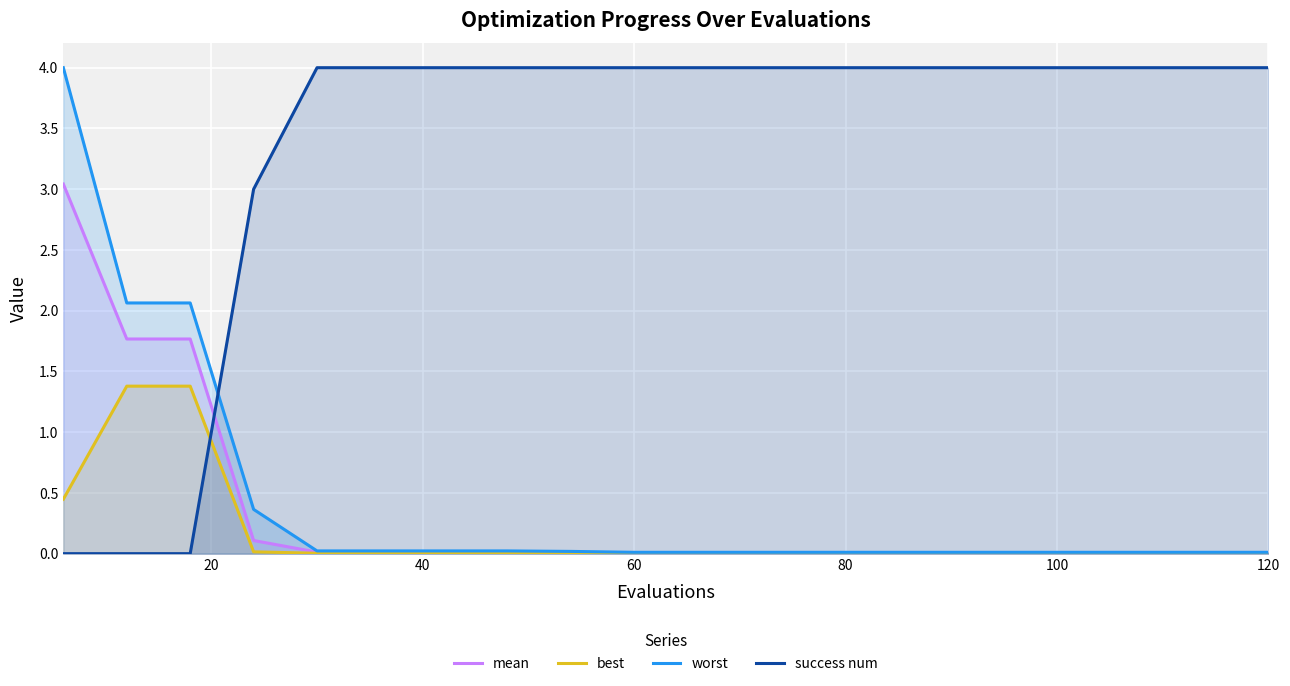

Which series has the largest total across all categories?

success num